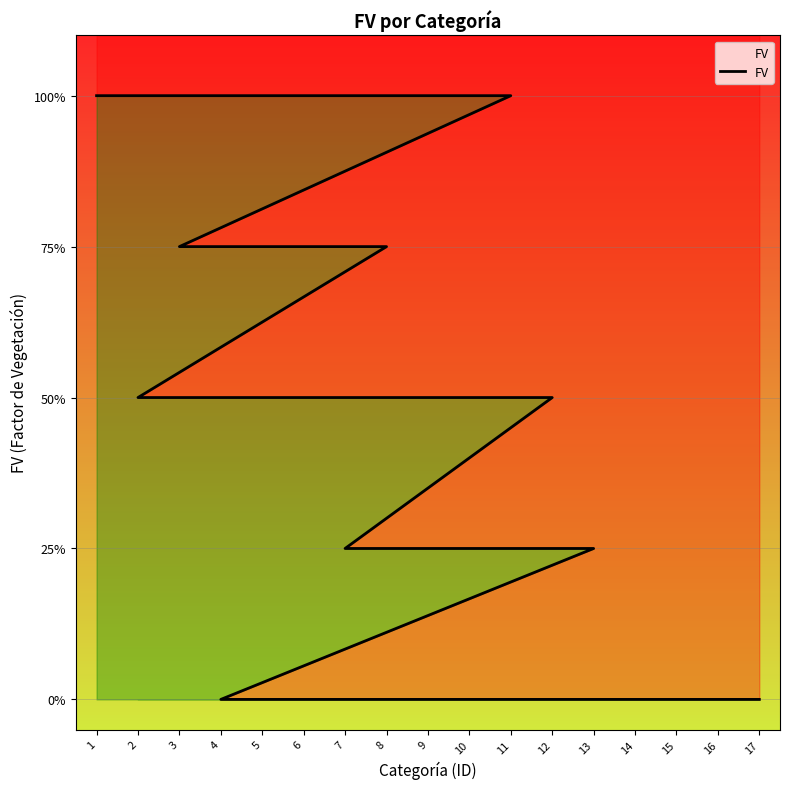

The value at 15 is 0.6. True or false?

False